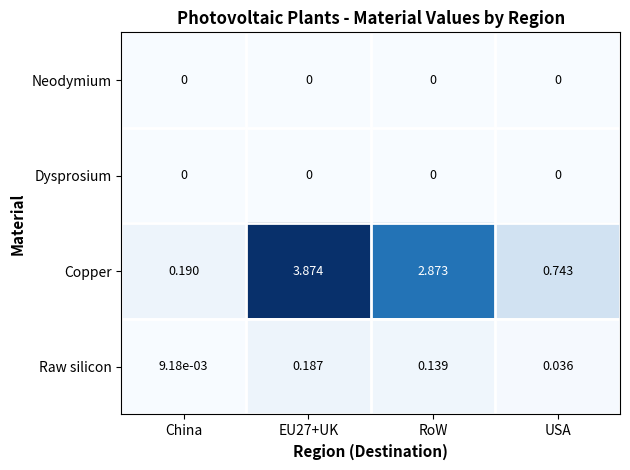

Which series has the largest total across all categories?

Copper